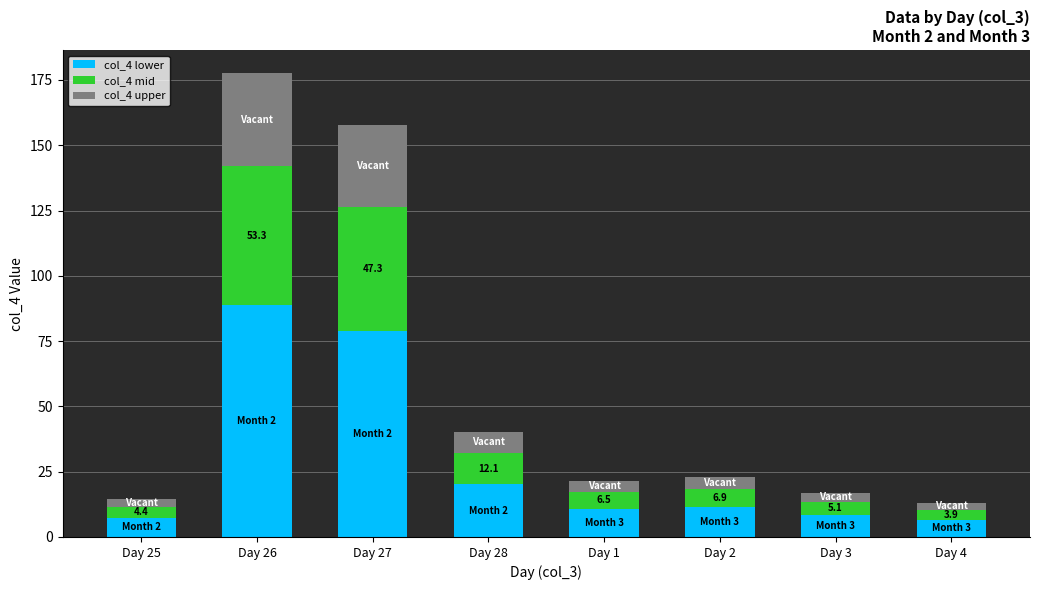

Does the chart contain any negative values?

No